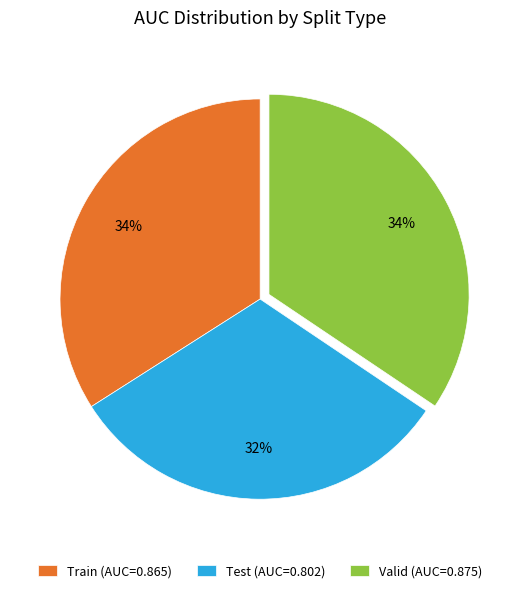

Which category has the smallest portion of the pie?

Test